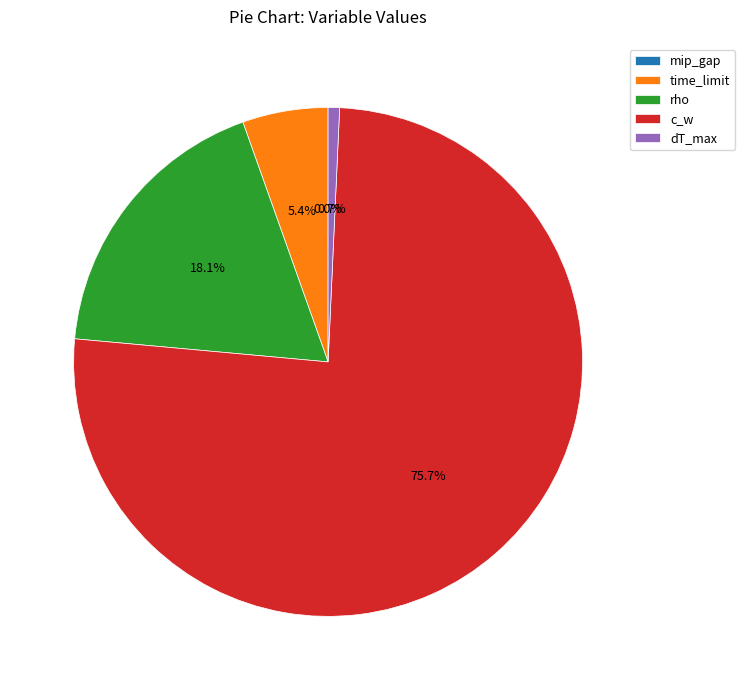

The time_limit slice represents 5% of the pie. True or false?

True